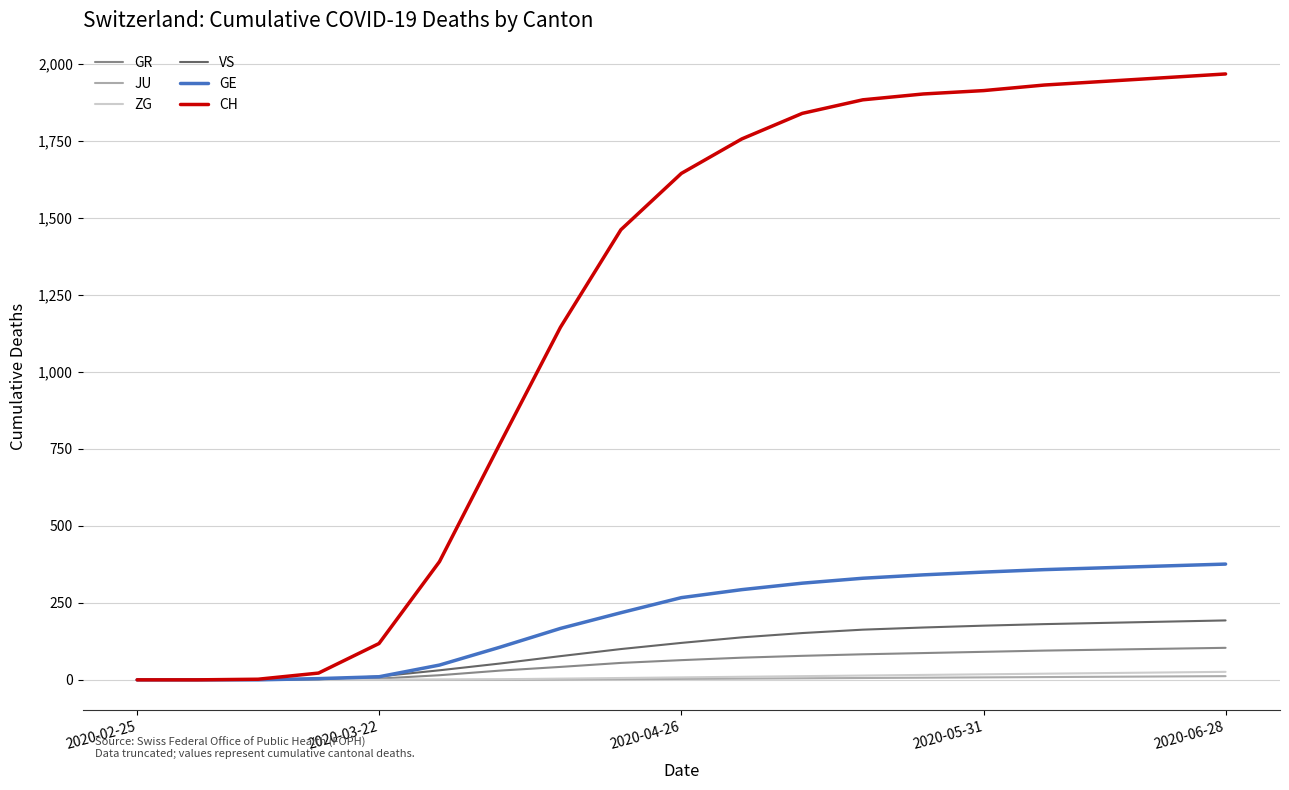

What is the maximum value for VS?

193